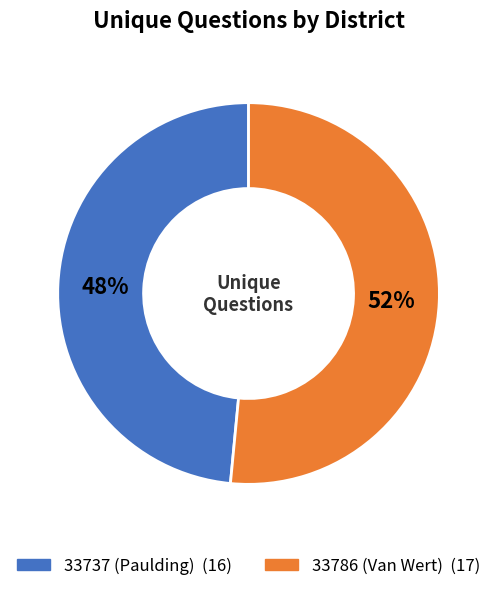

What is the ratio of the value at 33786 (Van Wert) to the value at 33737 (Paulding)?

1.1